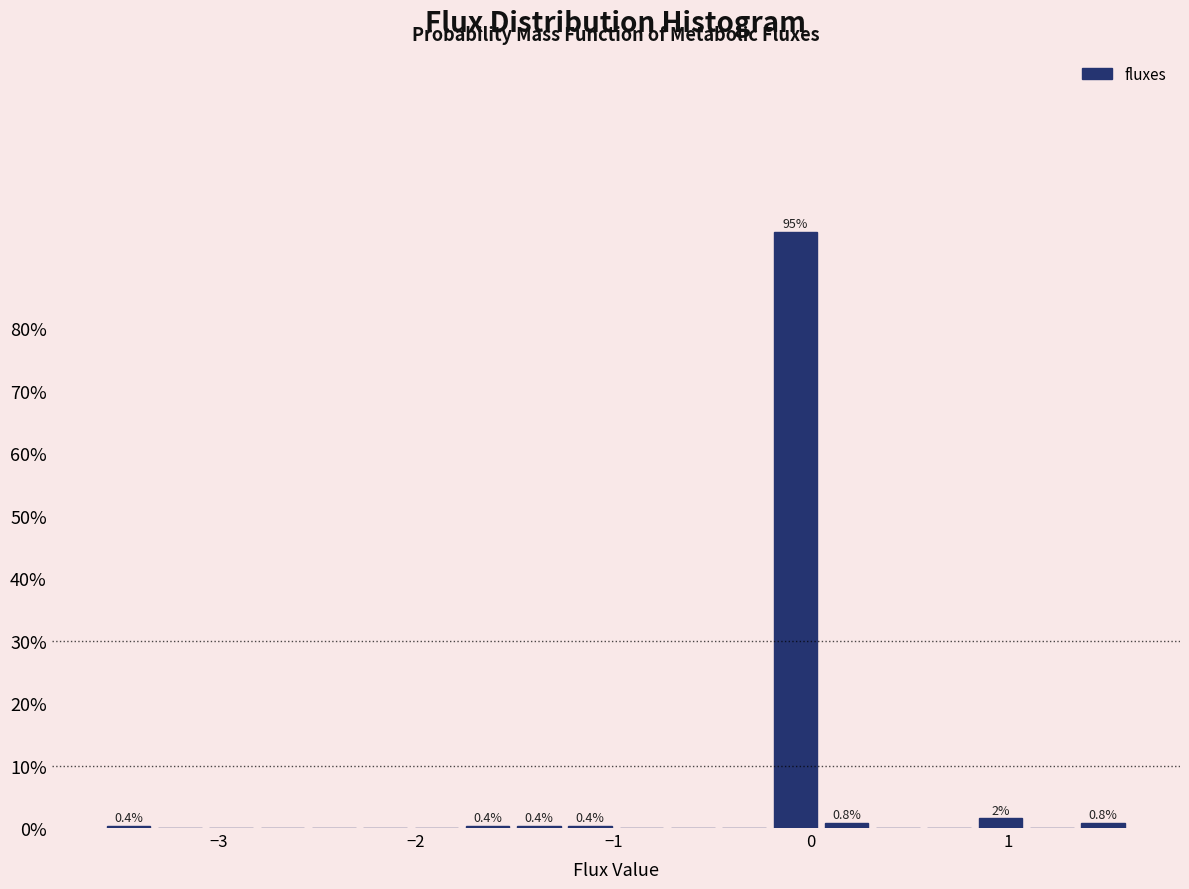

Around what value on the x-axis is the tallest bar? Give the approximate position of its centre, as read against the axis.

-0.1